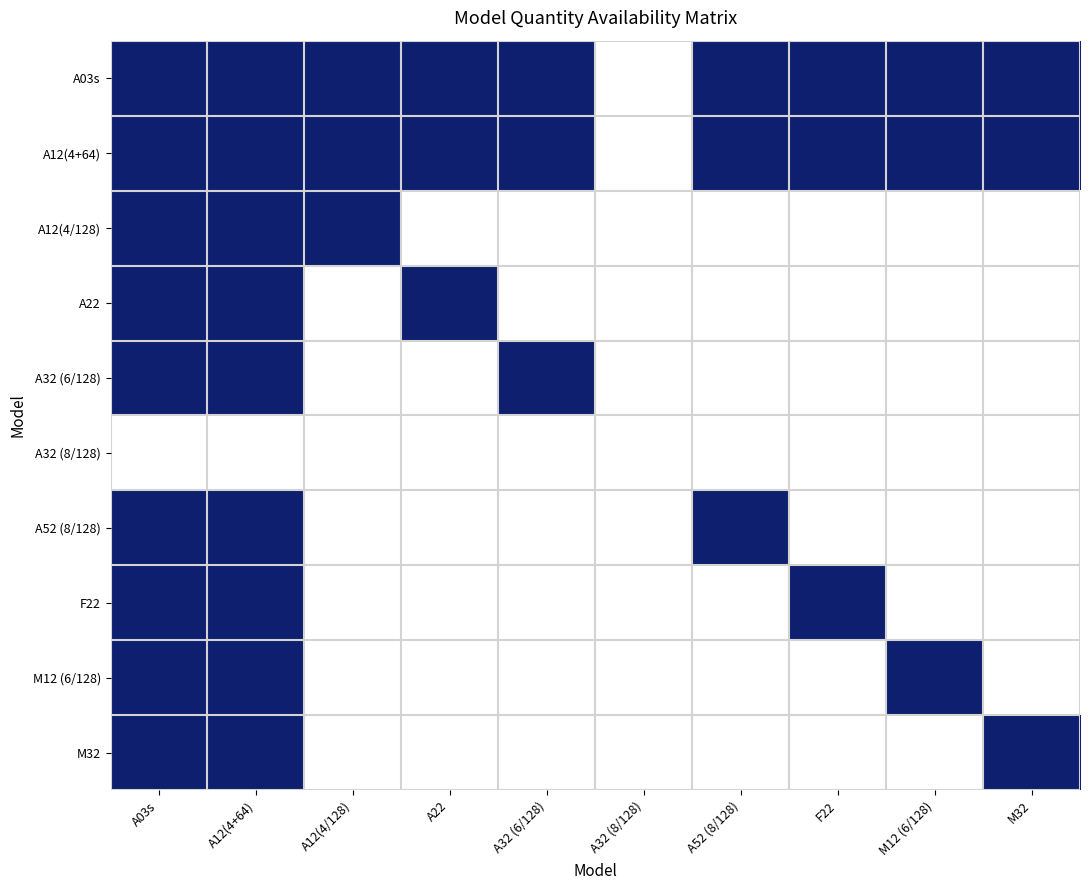

List the series in order of their peak value, highest first.

A03s, A12(4+64), A12(4/128), A22, A32 (6/128), A52 (8/128), F22, M12 (6/128), M32, A32 (8/128)